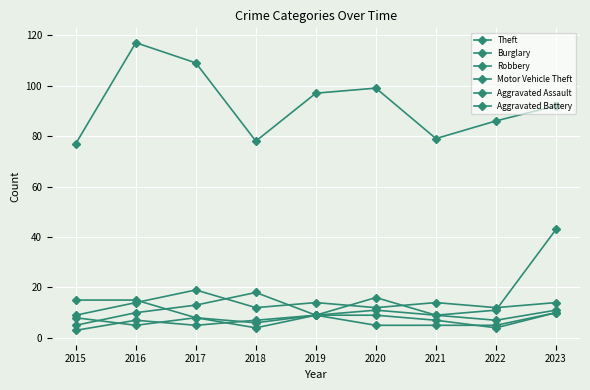

Between 2020 and 2022, which series saw the biggest shift?

Theft